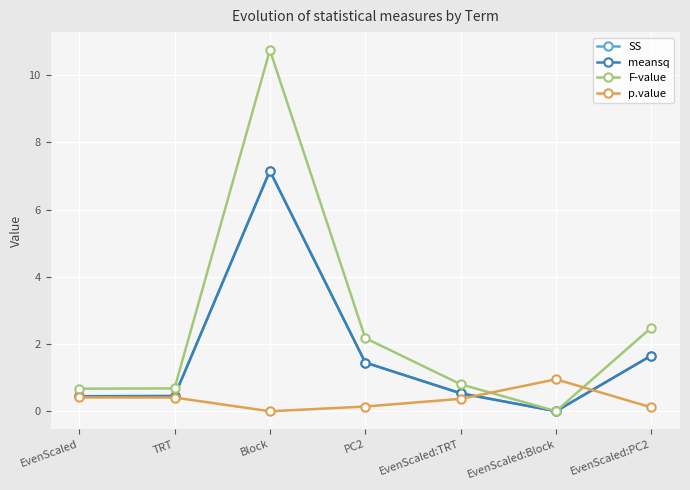

Which label corresponds to the smallest value in the chart?

Block